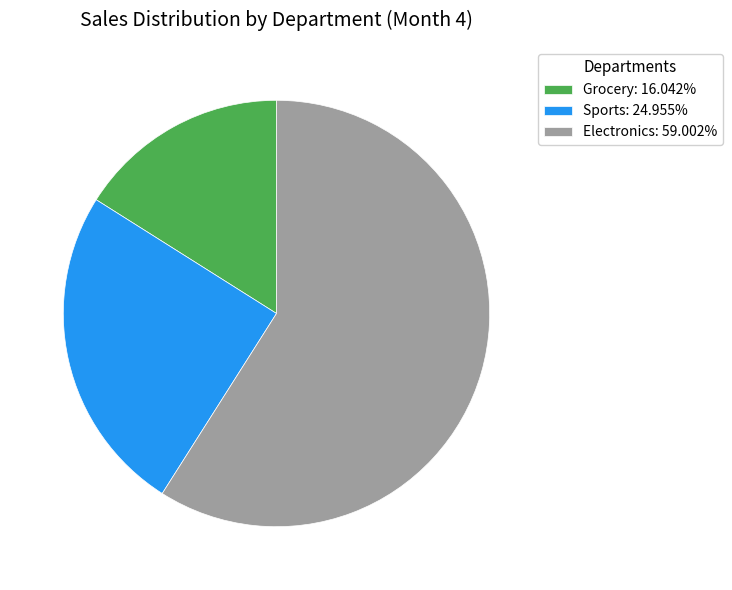

Does Grocery: 16.042% represent more than half of the total?

No